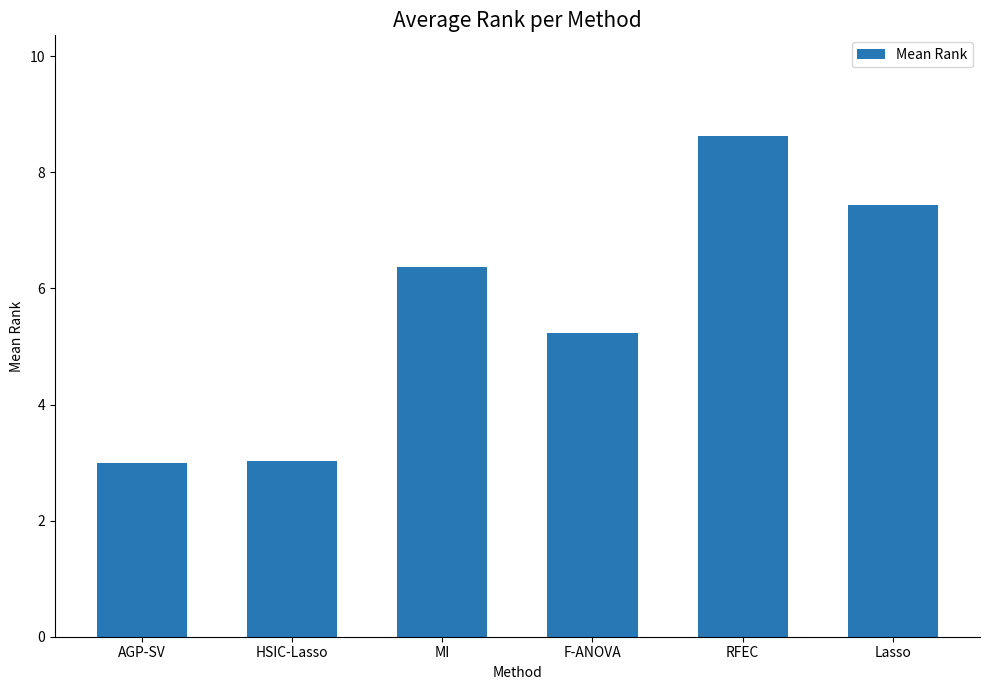

Reading right to left, transcribe all the data shown in this chart.

Lasso=7.4	RFEC=8.6	F-ANOVA=5.2	MI=6.4	HSIC-Lasso=3.0	AGP-SV=3.0